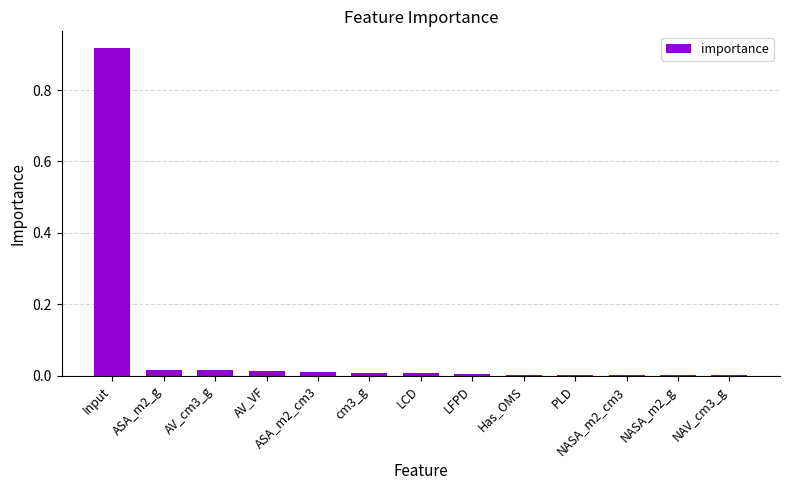

Between Input and NASA_m2_cm3, which is larger?

Input